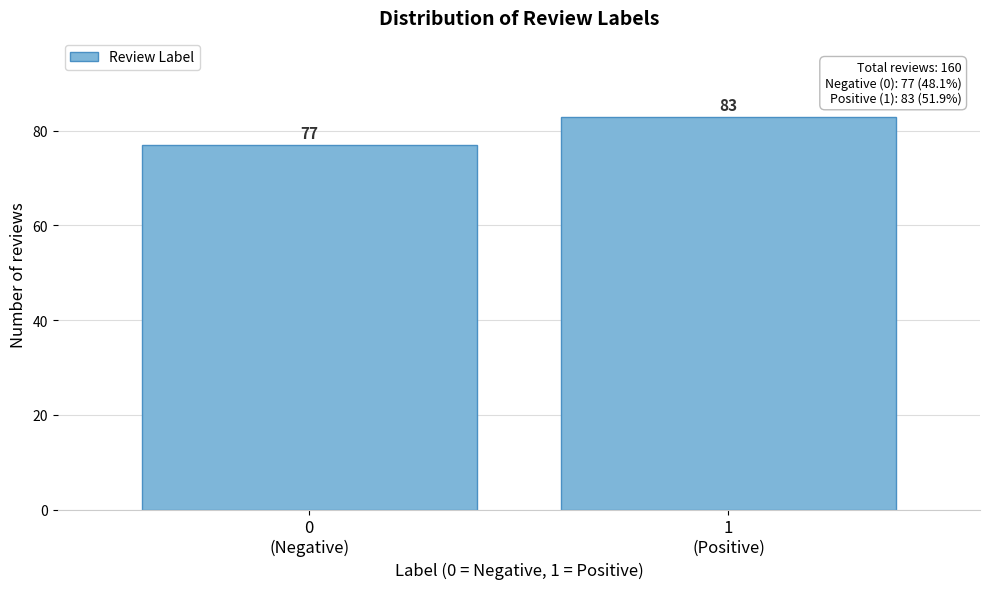

Reading left to right, what are all the values shown in this chart?

77	83